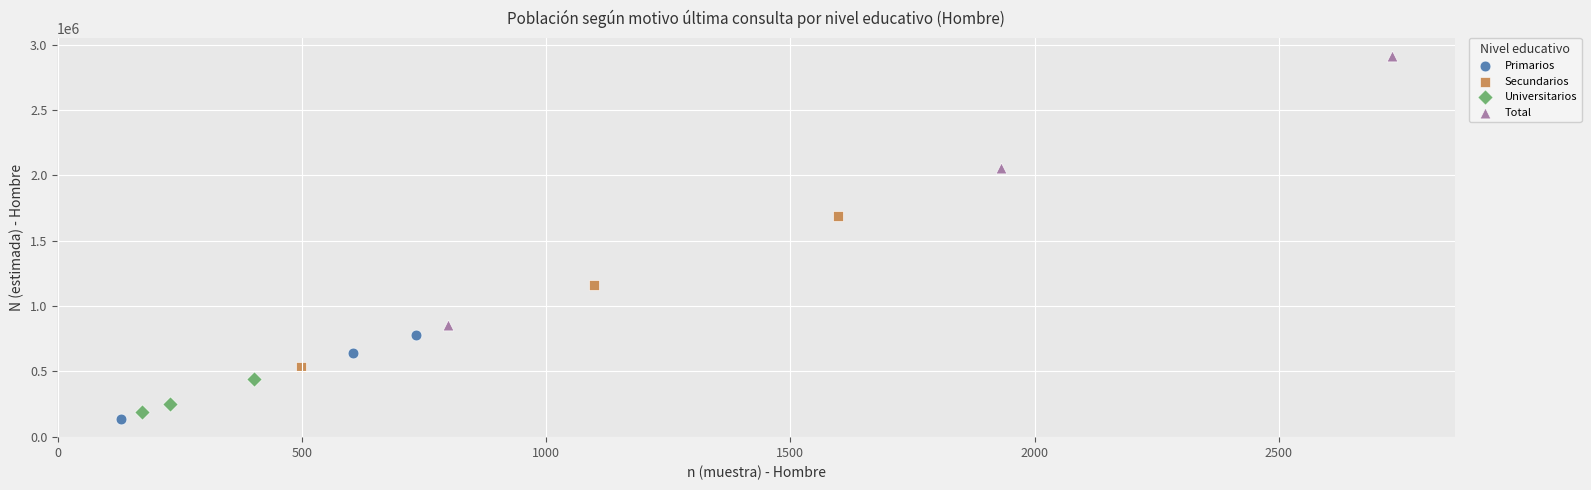

Which series has the largest Y range (max minus min)?

Total